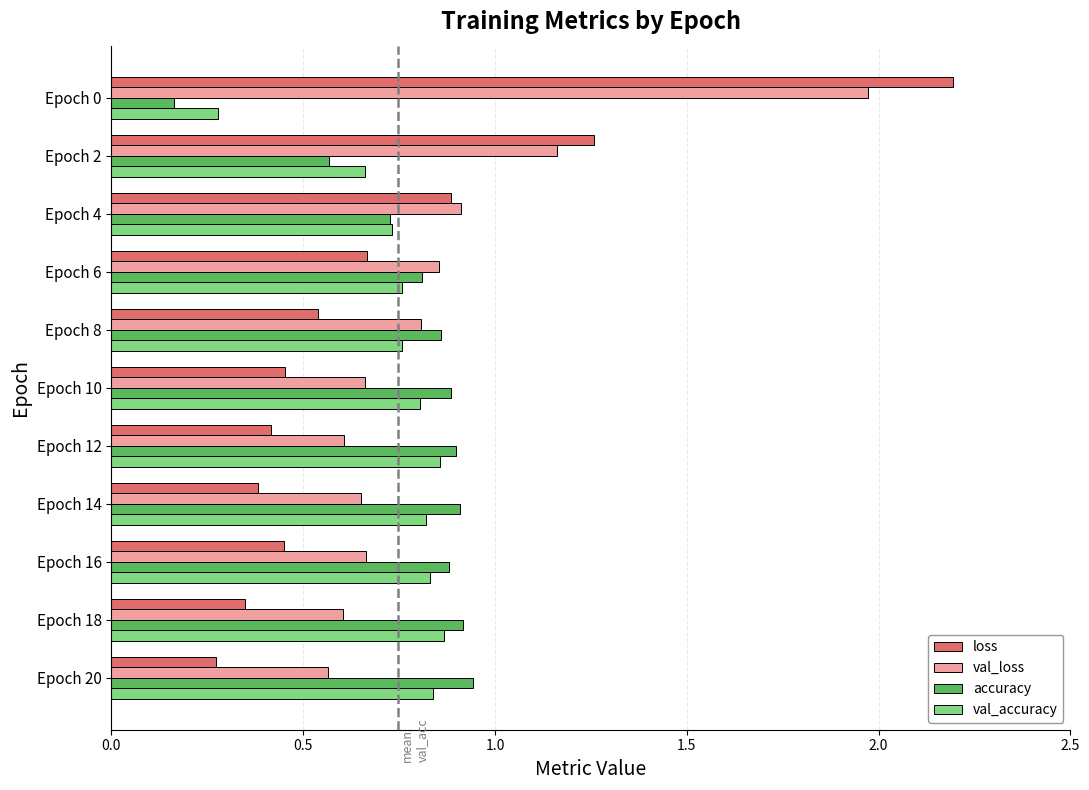

Between Epoch 2 and Epoch 12, which series saw the biggest shift?

loss